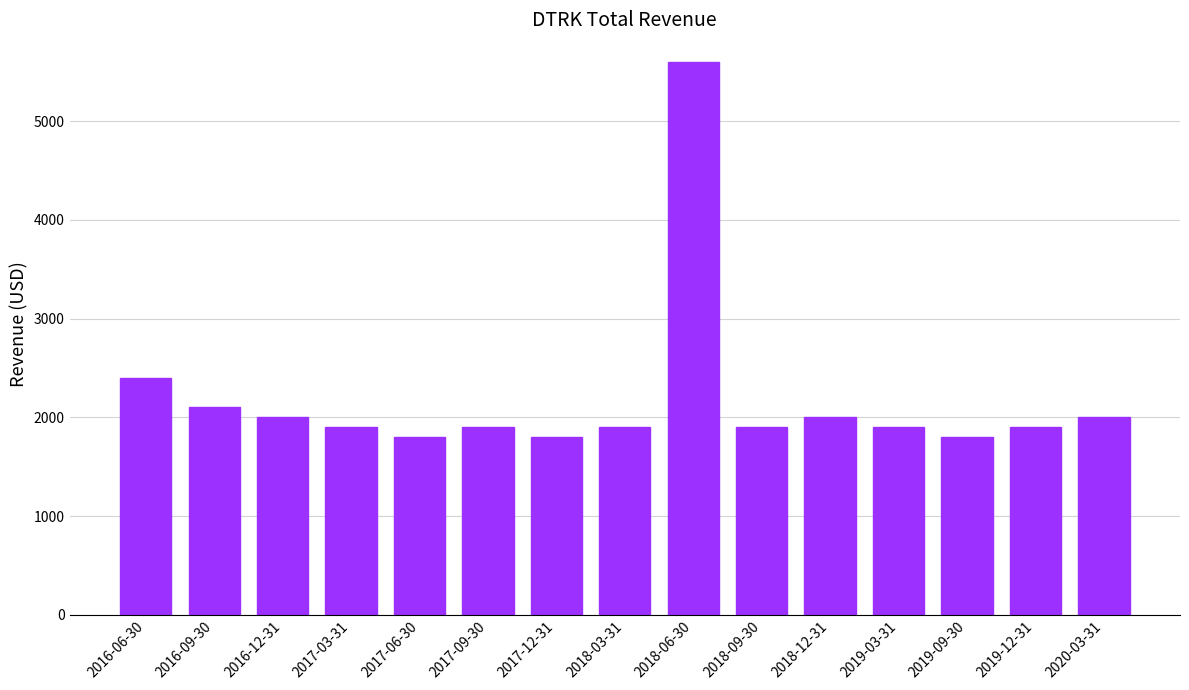

How many data points are less than 1900?

3